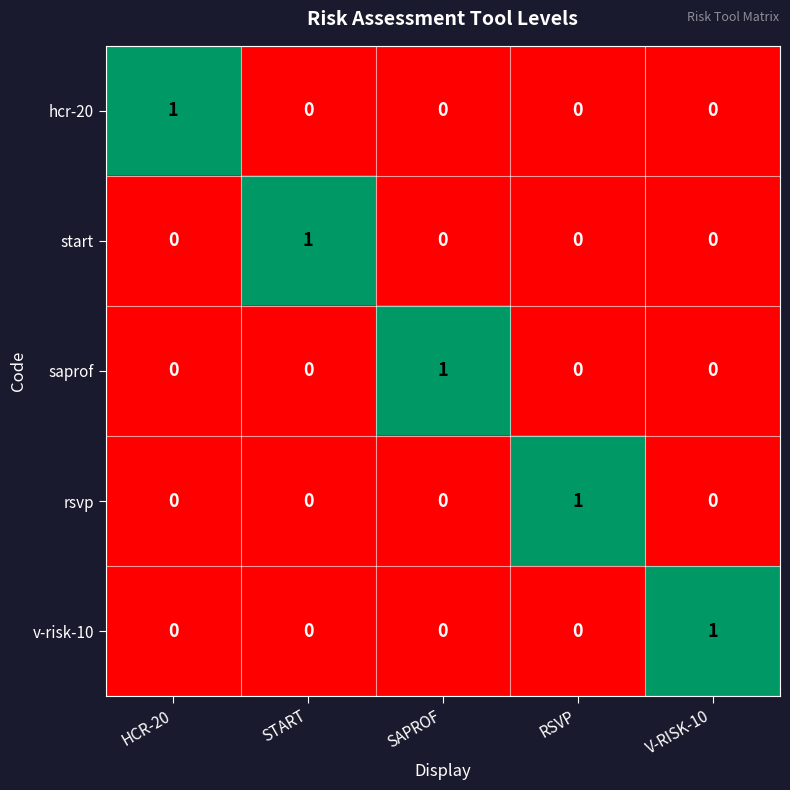

Reading left to right, transcribe all the data shown in this chart.

hcr-20: 1	0	0	0	0
start: 0	1	0	0	0
saprof: 0	0	1	0	0
rsvp: 0	0	0	1	0
v-risk-10: 0	0	0	0	1